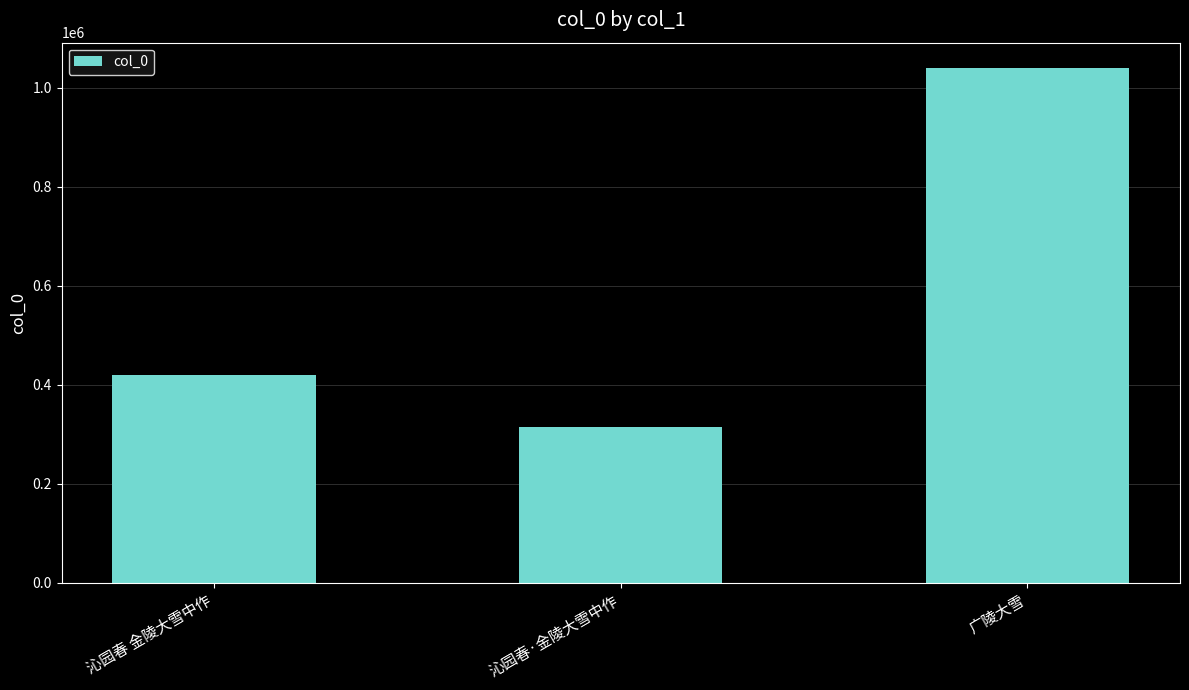

Between 沁园春 金陵大雪中作 and 沁园春·金陵大雪中作, which is larger?

沁园春 金陵大雪中作